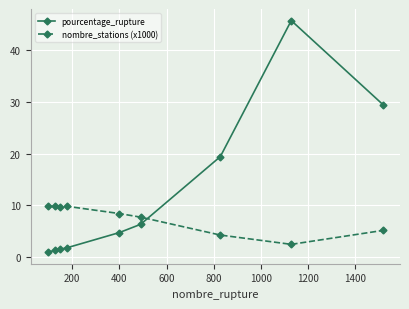

Which series has the largest total across all categories?

pourcentage_rupture